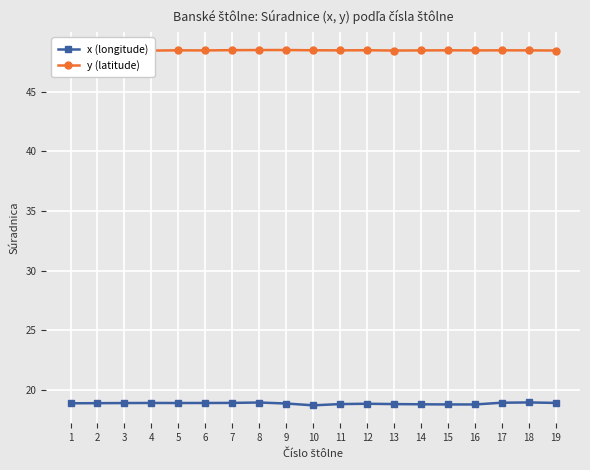

What is the difference between the highest and lowest values at 8?

29.5